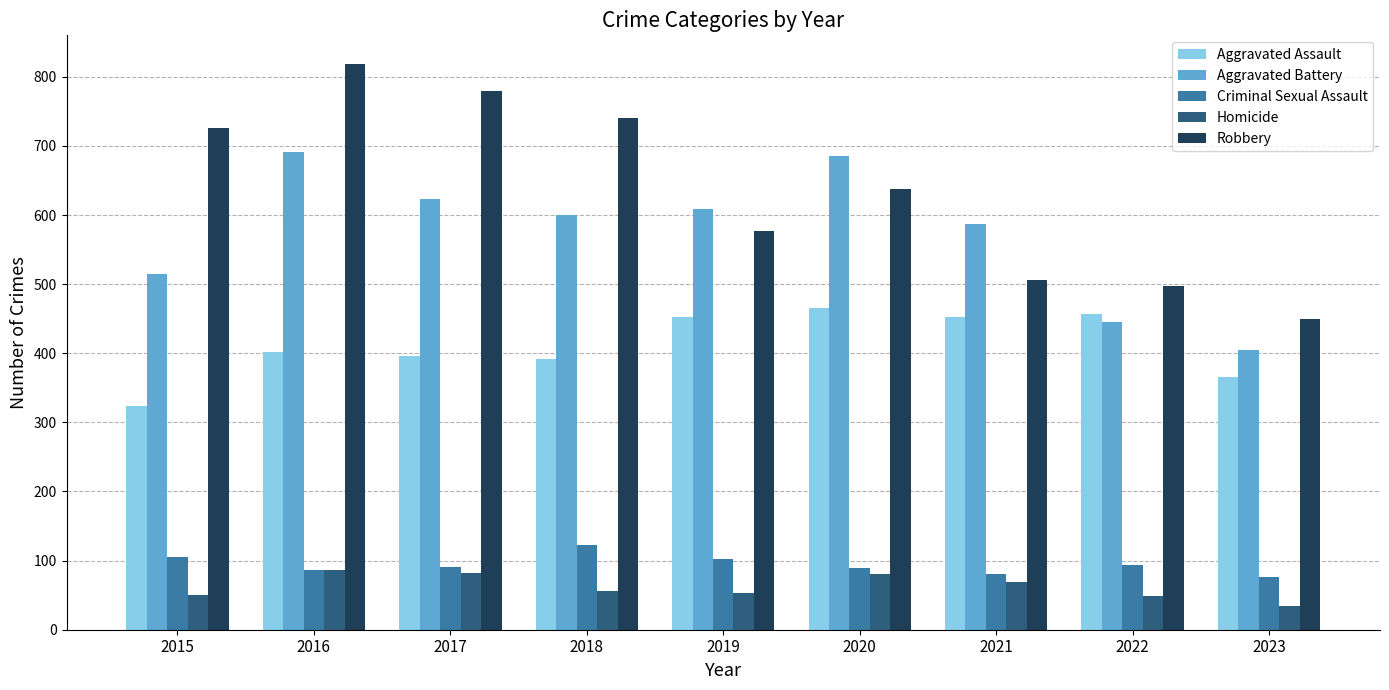

Which series changed the most between 2018 and 2020?

Robbery